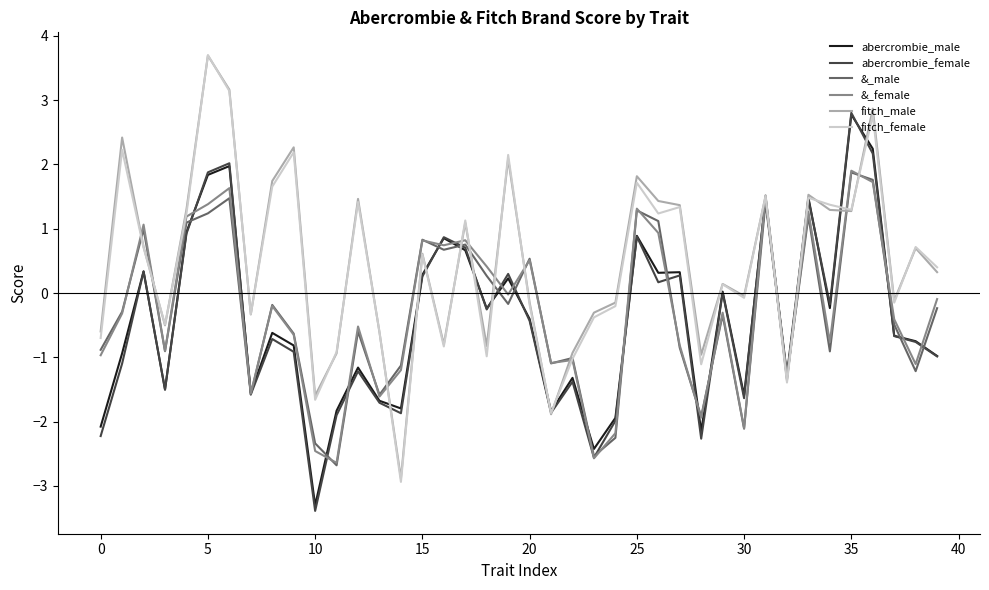

What are all the series names shown in the legend?

abercrombie_male, abercrombie_female, &_male, &_female, fitch_male, fitch_female